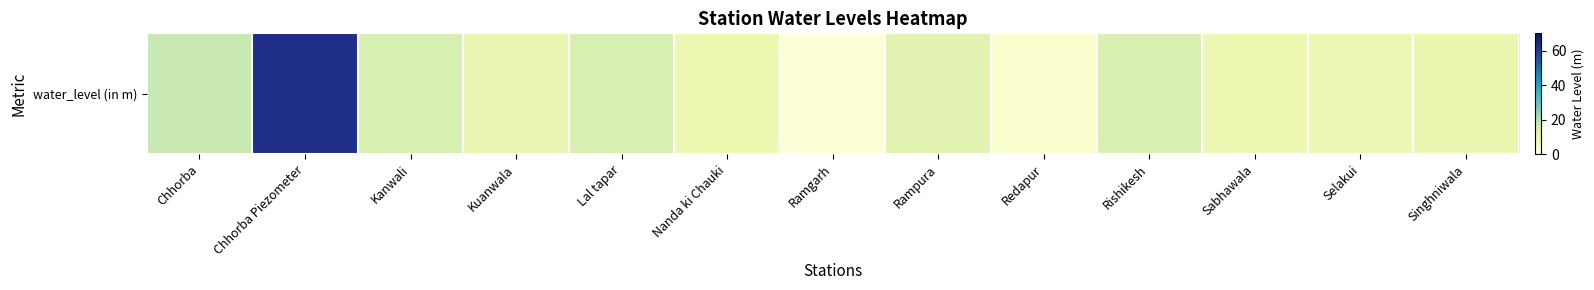

Reading left to right, what are all the values shown in this chart?

Chhorba=17.0	Chhorba Piezometer=62.7	Kanwali=13.5	Kuanwala=9.6	Lal tapar=13.7	Nanda ki Chauki=8.6	Ramgarh=0.8	Rampura=11.4	Redapur=2.6	Rishikesh=13.1	Sabhawala=8.5	Selakui=8.2	Singhniwala=9.1